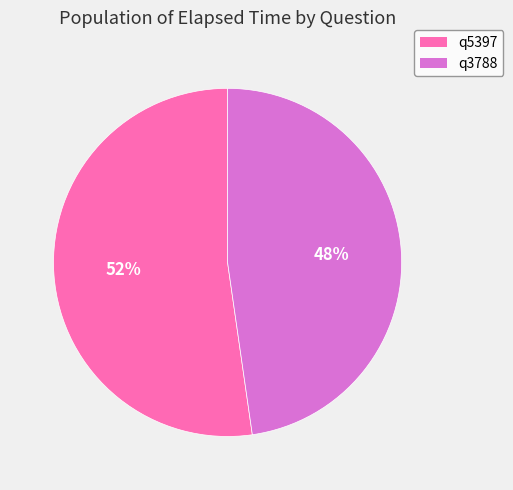

To the nearest percent, what is the average slice percentage?

50%